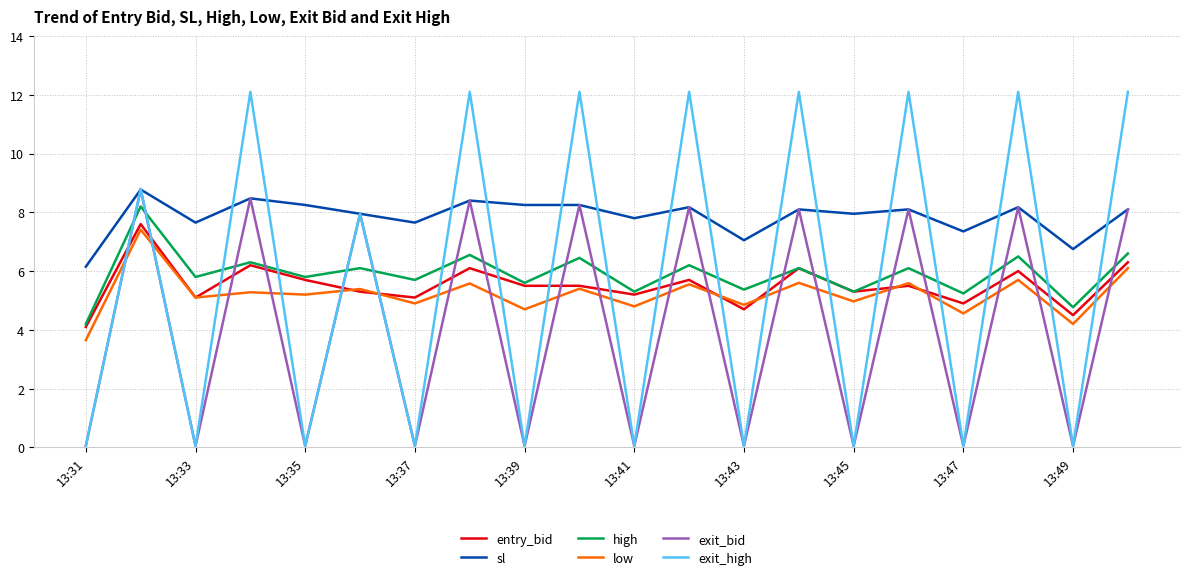

Which series has the largest range (max minus min)?

exit_high